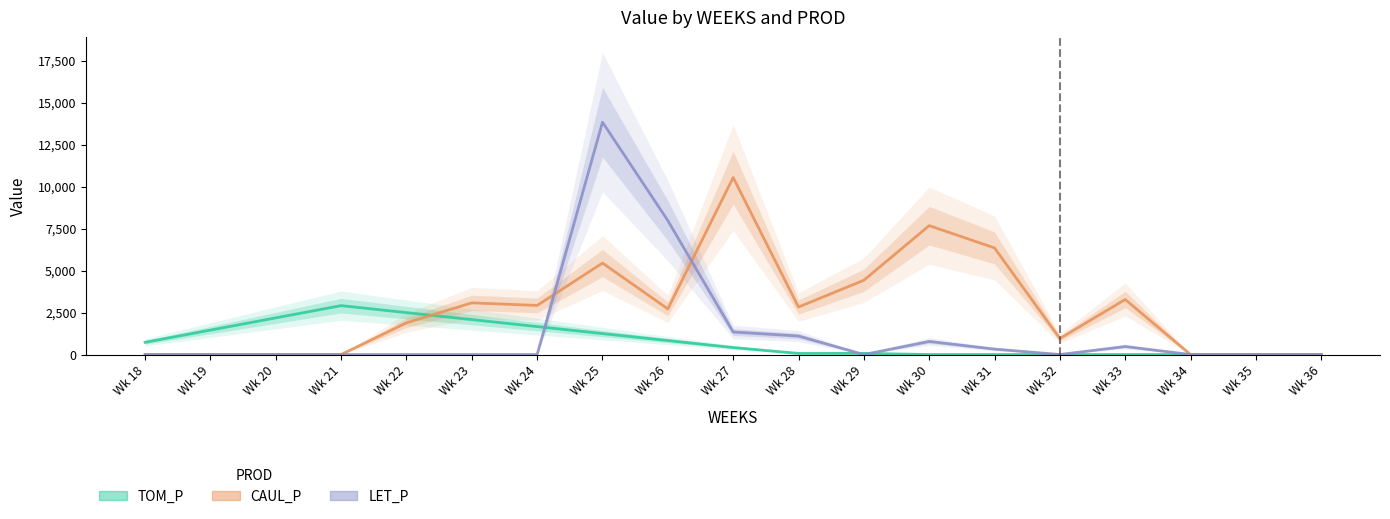

Which category has the highest value across all series?

Wk 25